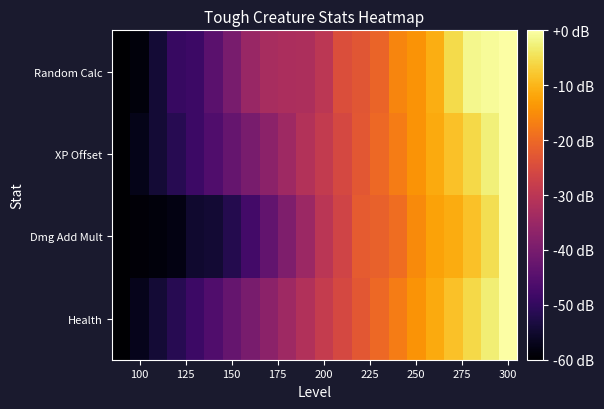

Reading left to right, what are all the values shown in this chart?

Health: -60.0	-57.1	-54.3	-51.4	-48.6	-45.7	-42.9	-40.0	-37.1	-34.3	-31.4	-28.6	-25.7	-22.9	-20.0	-17.1	-14.3	-11.4	-8.6	-5.7	-2.9	-0.0
Dmg Add Mult: -60.0	-59.2	-58.7	-57.9	-55.0	-54.5	-52.0	-47.6	-43.2	-39.0	-34.8	-30.2	-26.6	-22.2	-21.2	-19.3	-15.3	-12.4	-11.1	-8.6	-5.0	-0.0
XP Offset: -60.0	-57.2	-54.3	-51.5	-48.6	-45.8	-42.8	-40.1	-37.1	-34.3	-31.4	-28.6	-25.7	-22.9	-19.9	-17.2	-14.2	-11.4	-8.5	-5.7	-2.8	-0.0
Random Calc: -60.0	-58.7	-54.3	-49.2	-48.6	-44.4	-40.0	-35.4	-33.0	-32.5	-32.3	-29.9	-24.4	-23.1	-20.7	-16.0	-14.3	-11.0	-5.5	-1.5	-0.9	-0.0